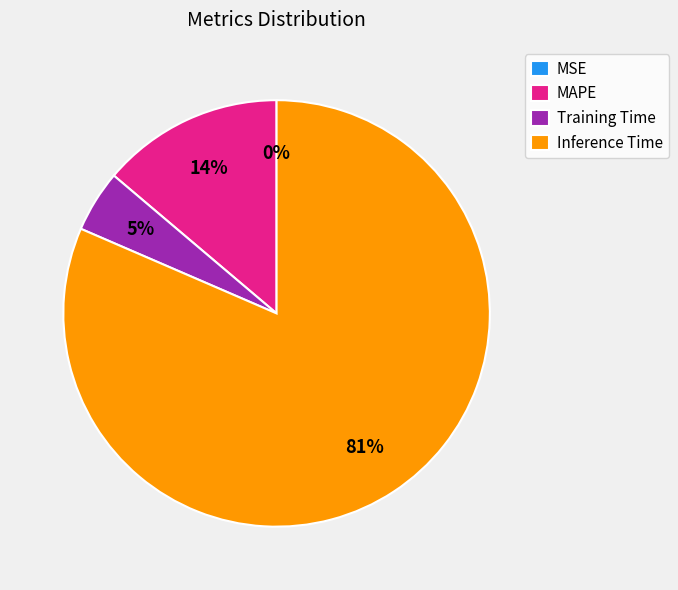

To the nearest percent, what is the difference between the largest and smallest slice percentages?

81%